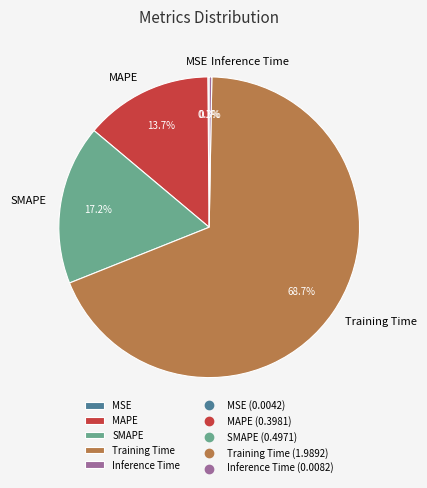

What is the majority slice?

Training Time